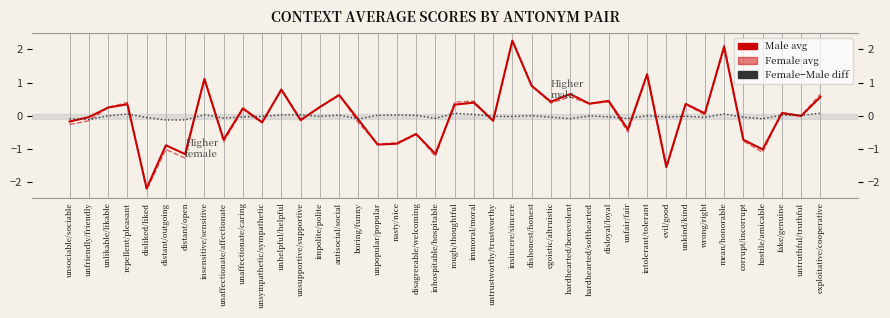

Is it true that context_average_male equals 0.1 at unkind/kind?

False